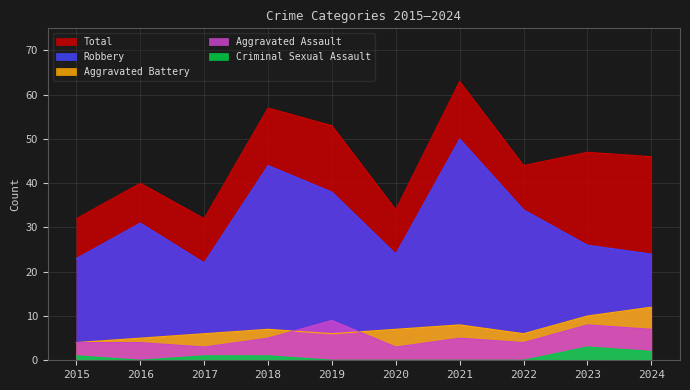

How many interior local valleys does the Aggravated Battery series have?

2